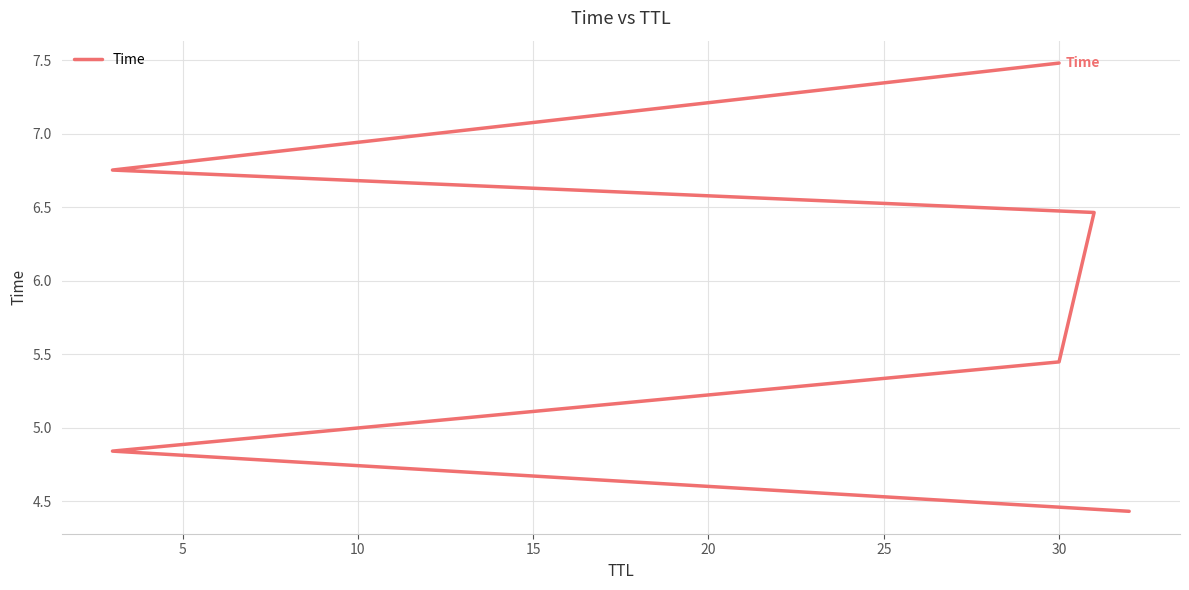

What is the value of the 5th point from the left?

6.8